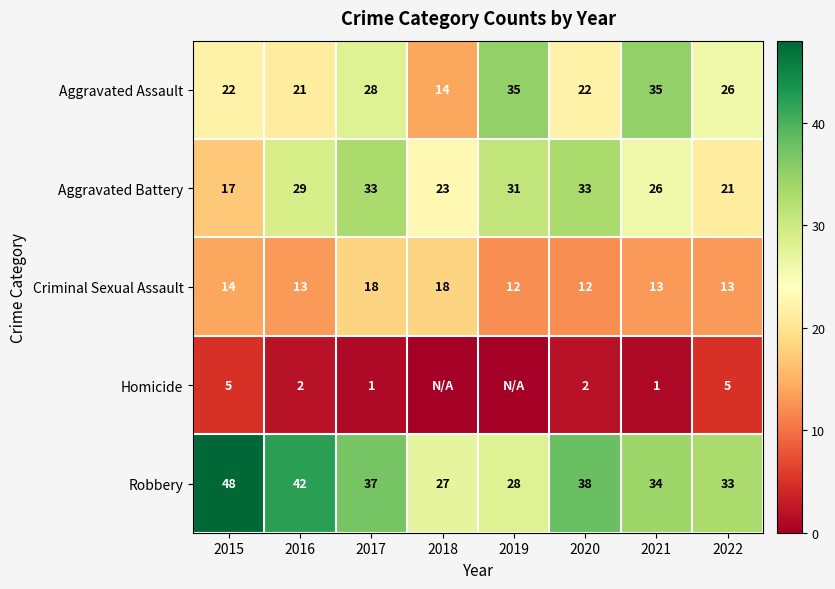

True or false: Robbery has a value of 38 at 2020.

True